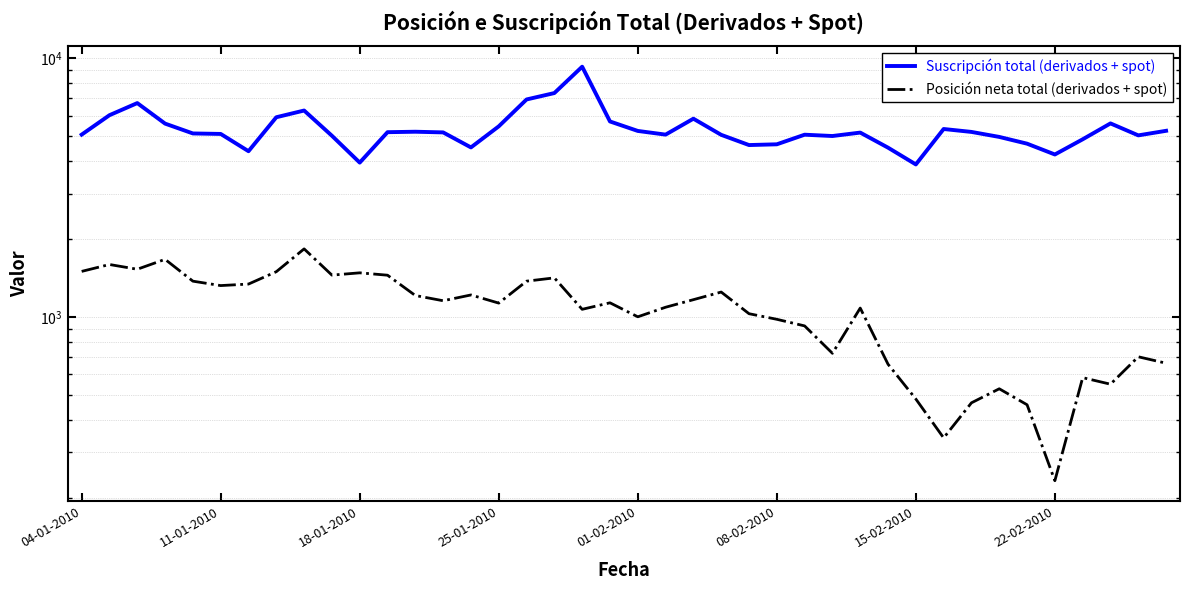

List the series in order of their peak value, lowest first.

Posición neta total (derivados + spot), Suscripción total (derivados + spot)